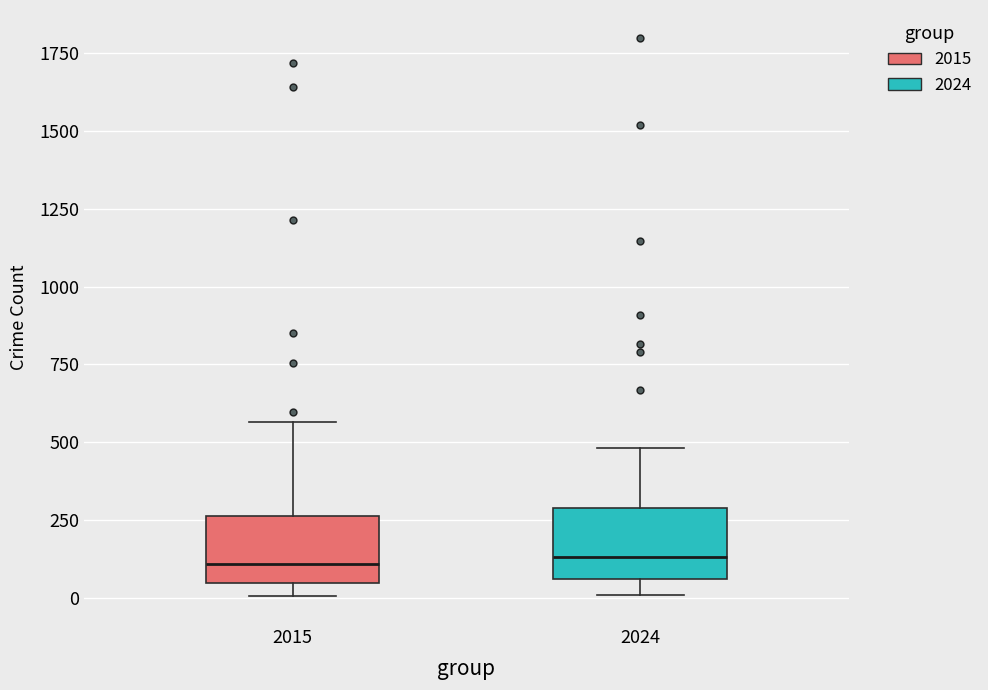

Reading left to right, read every box against the y-axis: the position of its median line, the range the box covers, and the ends of its whiskers. The values are not printed on the chart, so give them approximately, as read against the axis.

2015: median 100, box 50 to 250, whiskers 0 to 550
2024: median 150, box 50 to 300, whiskers 0 to 500